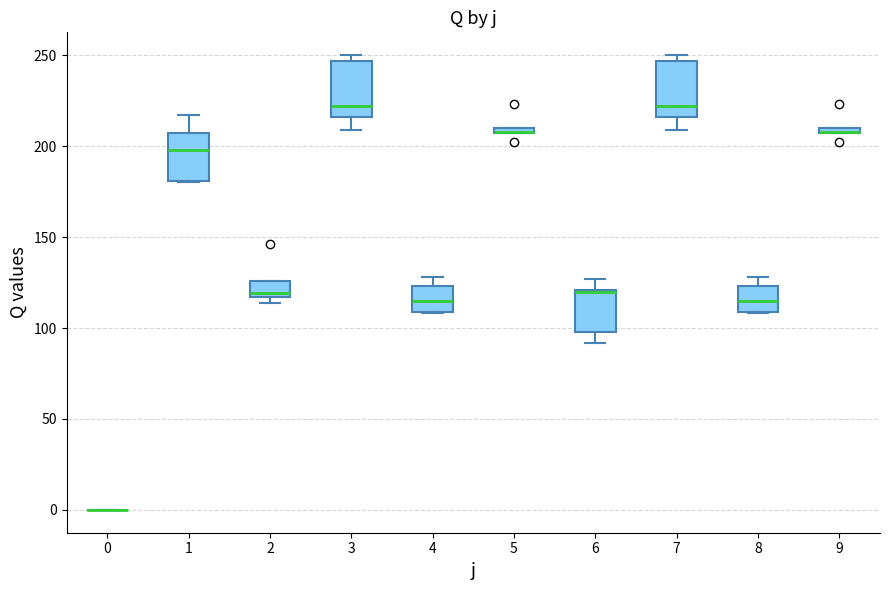

Where is the upper edge of the box at x = 4 on the y-axis? The values are not printed on the chart, so give them approximately, as read against the axis.

125